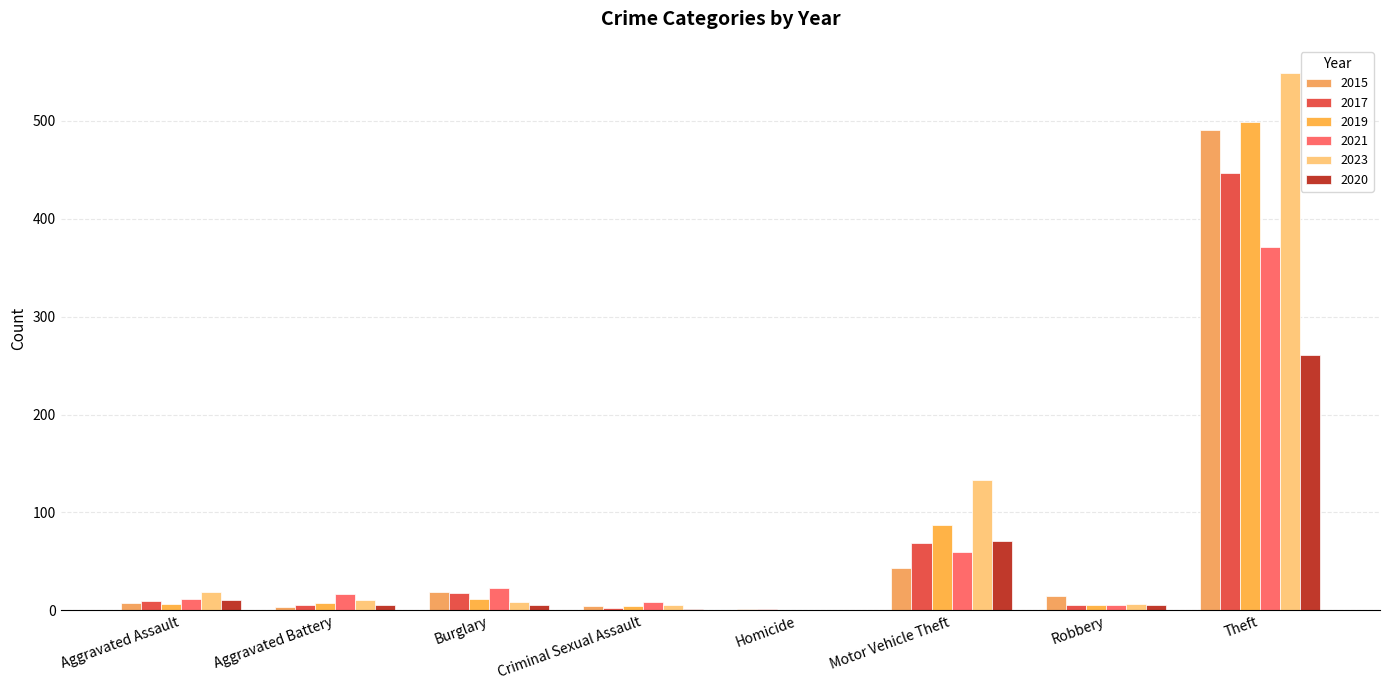

List the labels in order of 2020 value, largest first.

Theft, Motor Vehicle Theft, Aggravated Assault, Aggravated Battery, Robbery, Burglary, Criminal Sexual Assault, Homicide